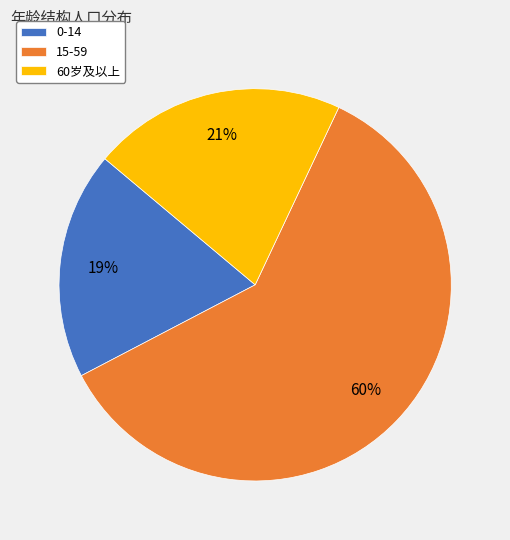

To the nearest percent, what is the difference between the 60岁及以上 and 0-14 slice percentages?

2%